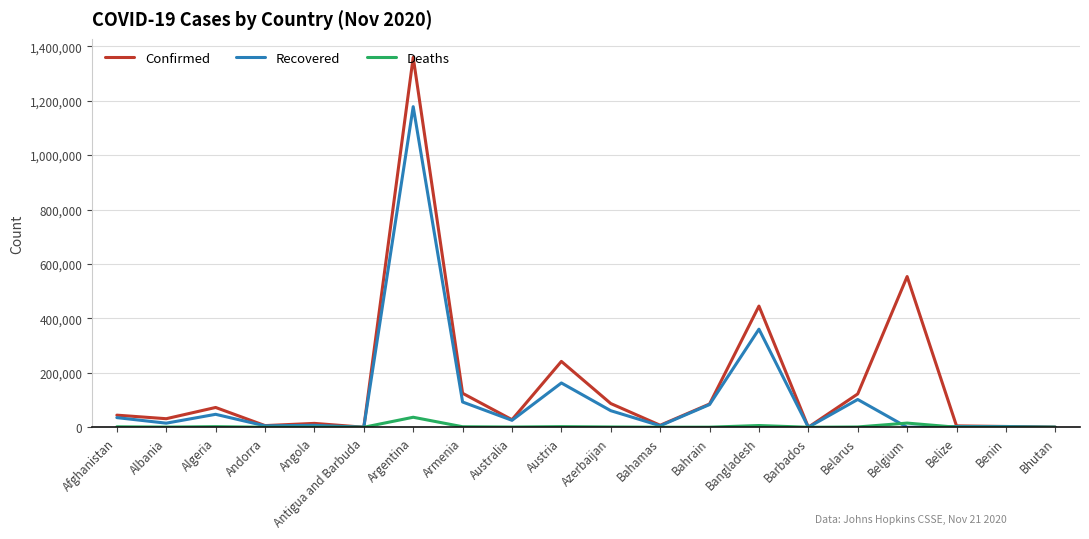

Which category has the highest value in the Recovered series?

Argentina